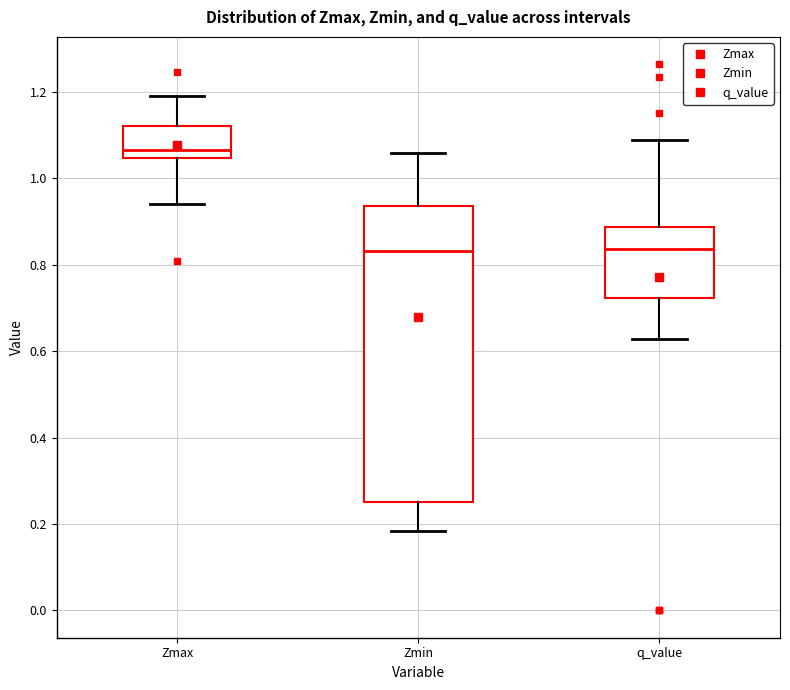

Where does the lower whisker of the box for Zmin end on the y-axis? The values are not printed on the chart, so give them approximately, as read against the axis.

0.18